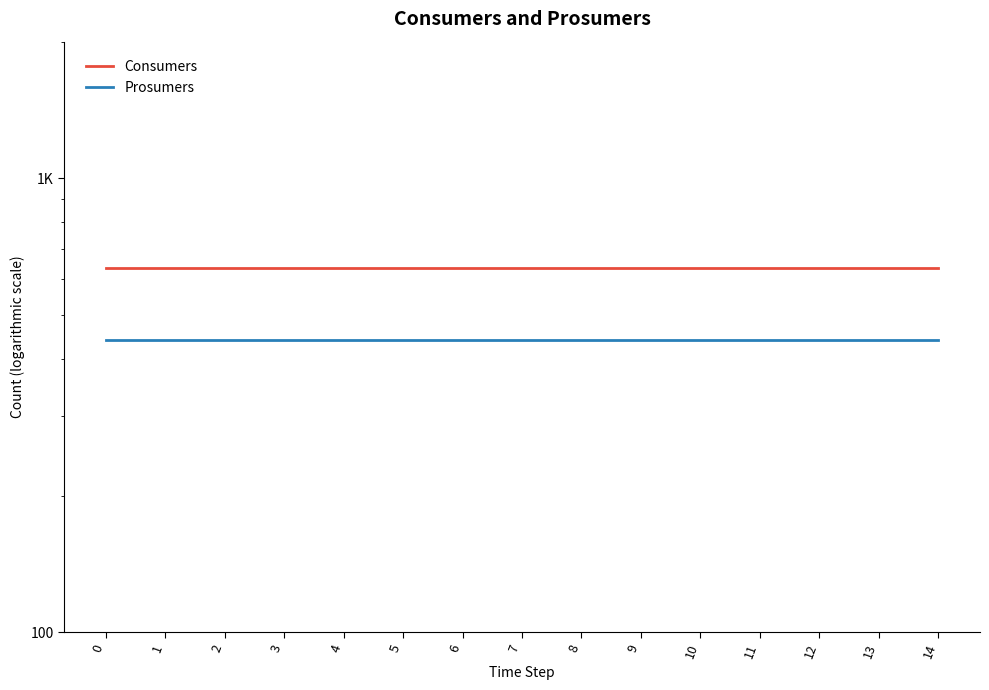

At how many categories does at least one series exceed 488?

15